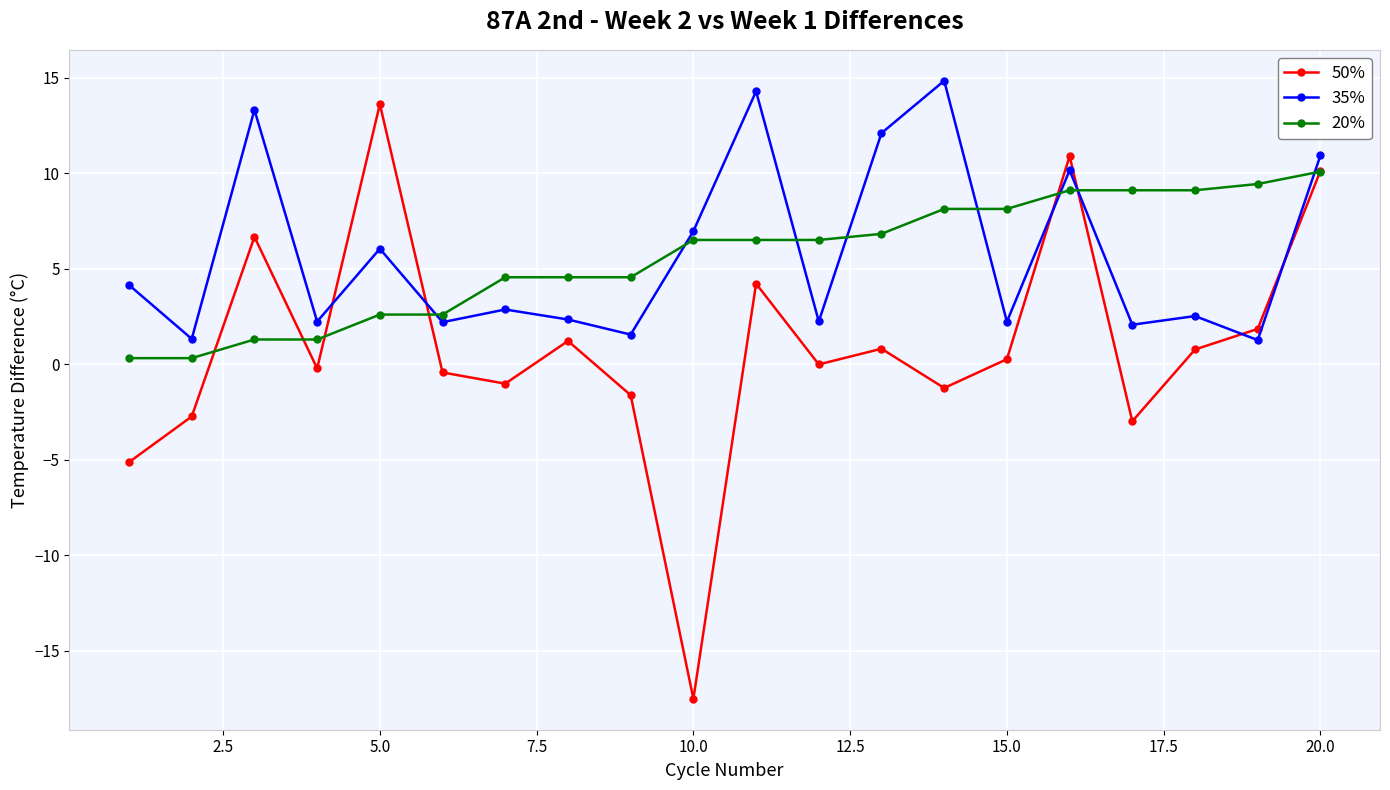

At how many categories does at least one series exceed -6?

20